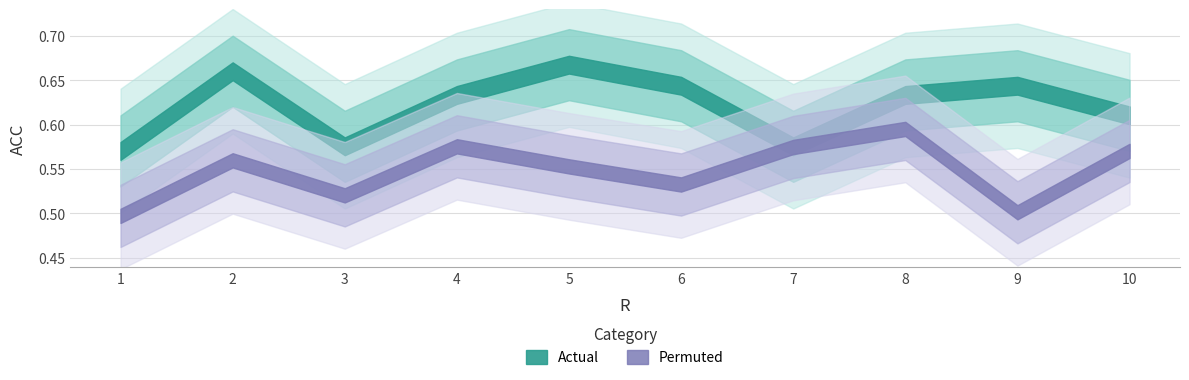

What is the sum of all Actual values?

6.2